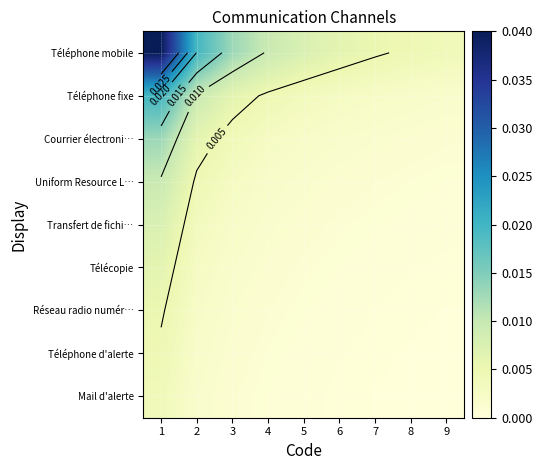

Which series changed the most between 6 and 9?

Téléphone mobile